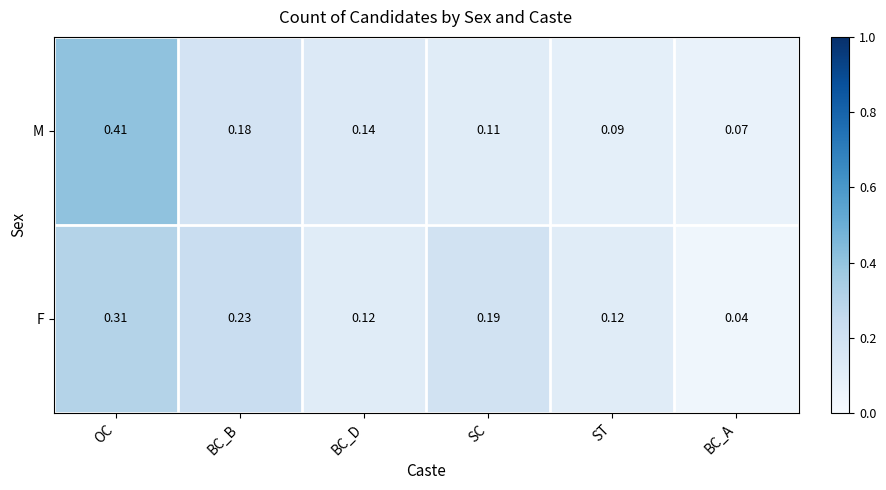

Rank the categories by M value from highest to lowest.

OC, BC_B, BC_D, SC, ST, BC_A